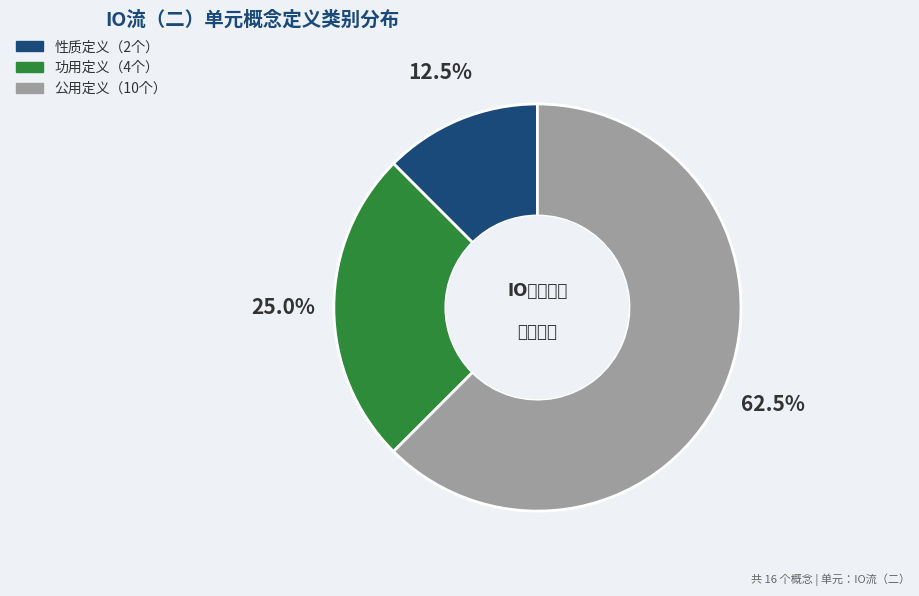

Is there any slice that represents more than half of the pie?

Yes